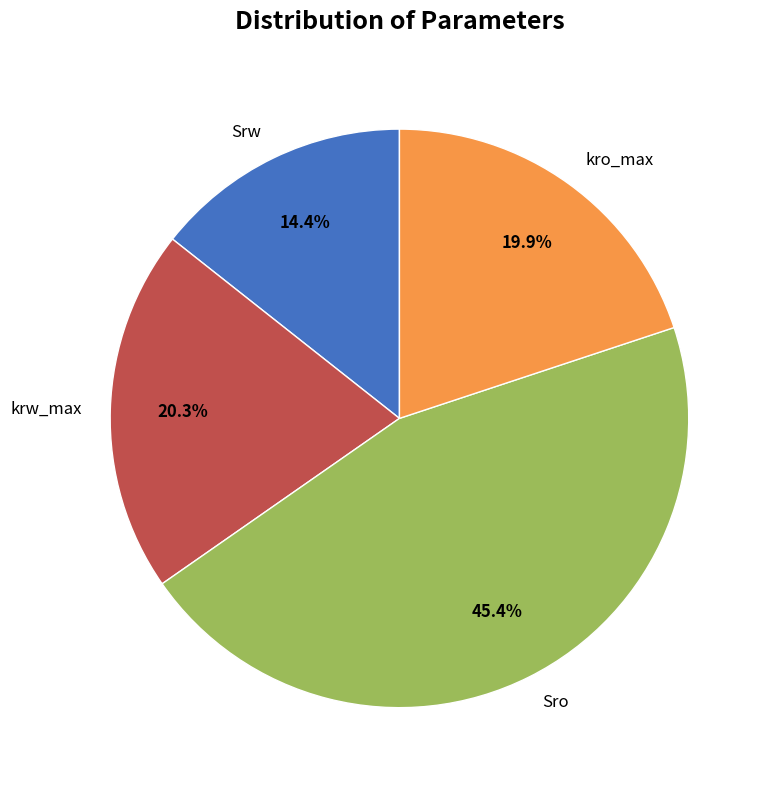

Is there any slice that represents more than half of the pie?

No